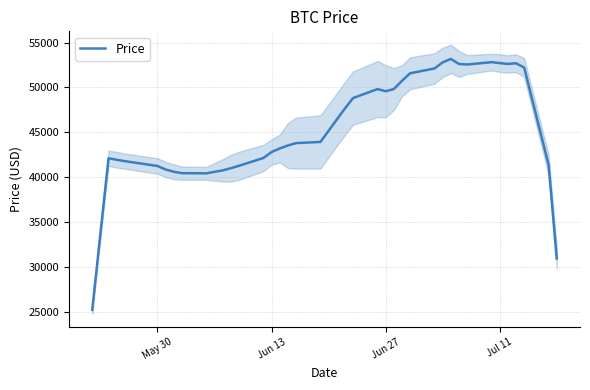

What is the average value?

45226